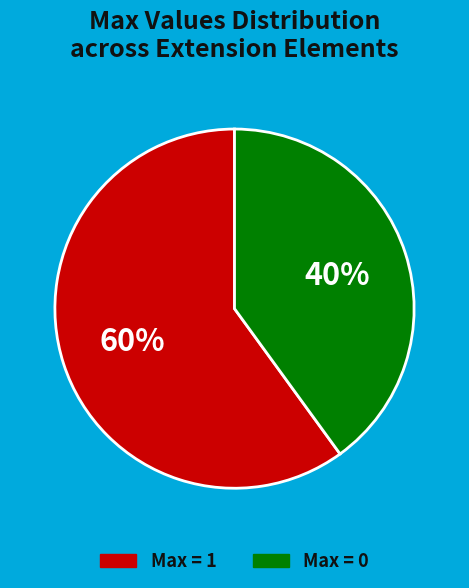

To the nearest percent, what is the difference between the largest and smallest slice percentages?

20%